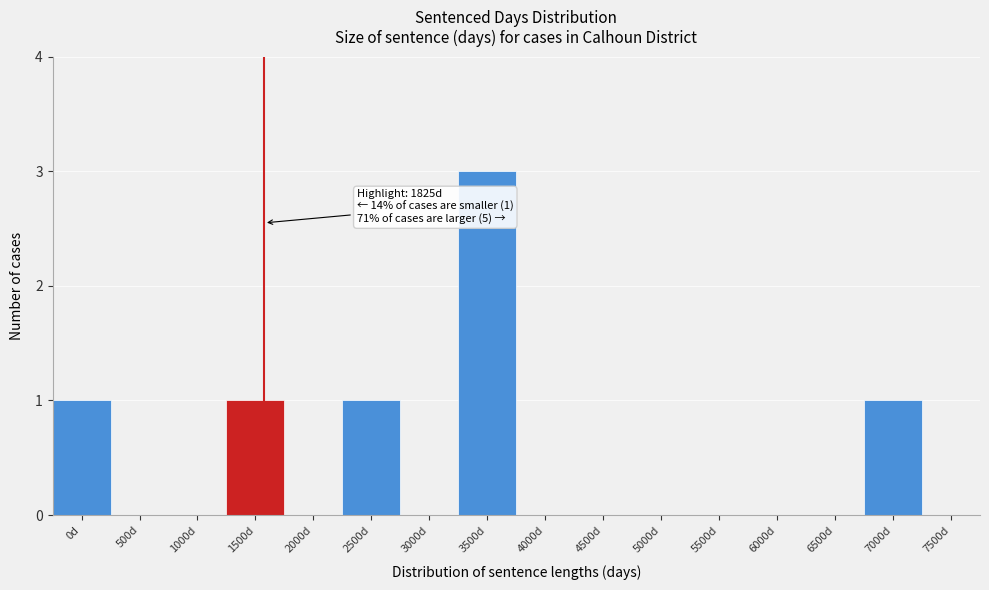

Reading right to left, extract all data points from this chart.

7500d=0	7000d=1	6500d=0	6000d=0	5500d=0	5000d=0	4500d=0	4000d=0	3500d=3	3000d=0	2500d=1	2000d=0	1500d=1	1000d=0	500d=0	0d=1